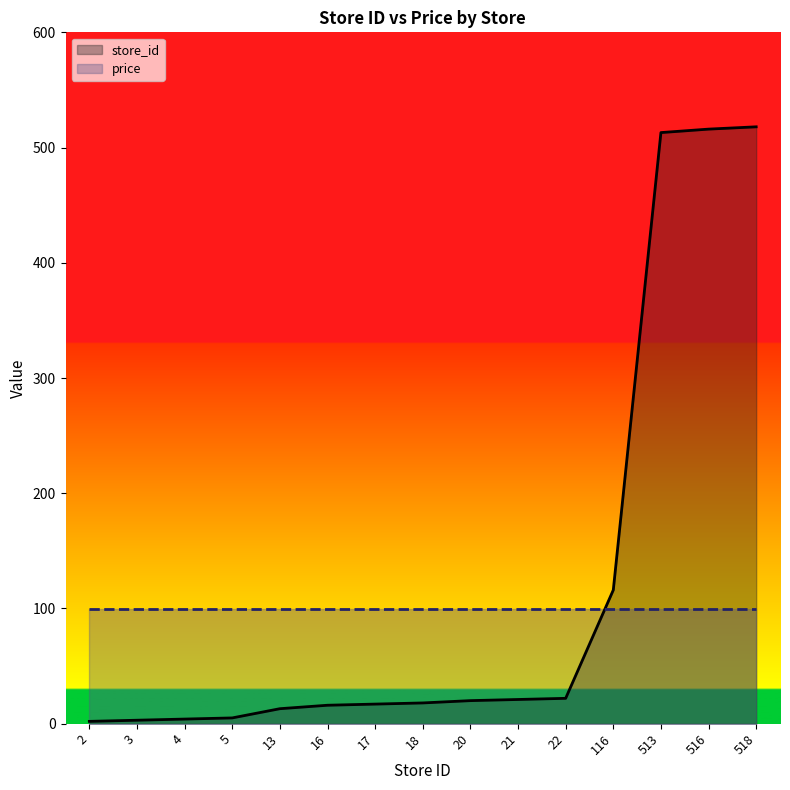

Does the chart have visible grid lines?

No